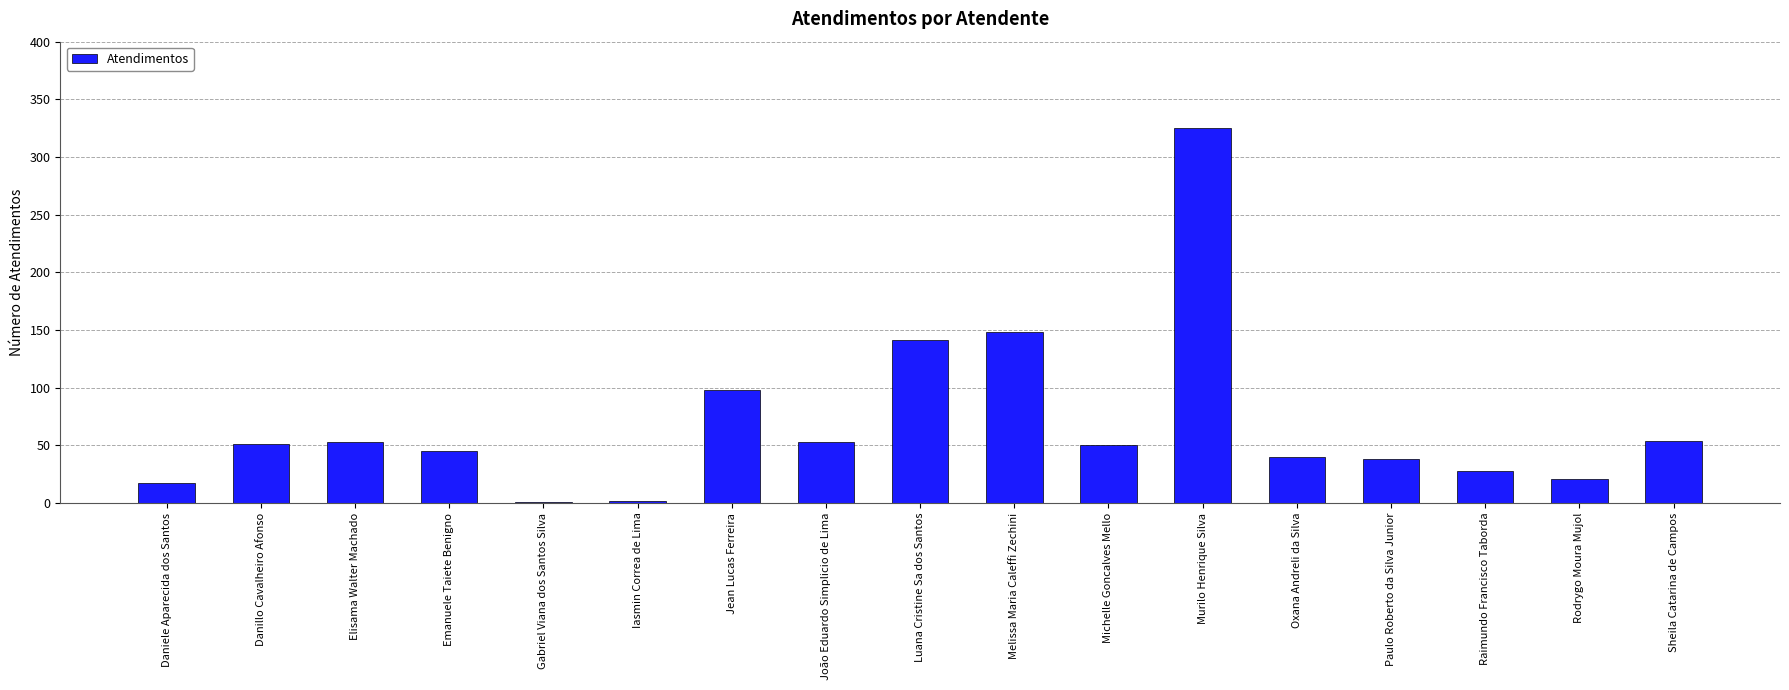

What is the ratio of the value at Paulo Roberto da Silva Junior to the value at Jean Lucas Ferreira?

0.4